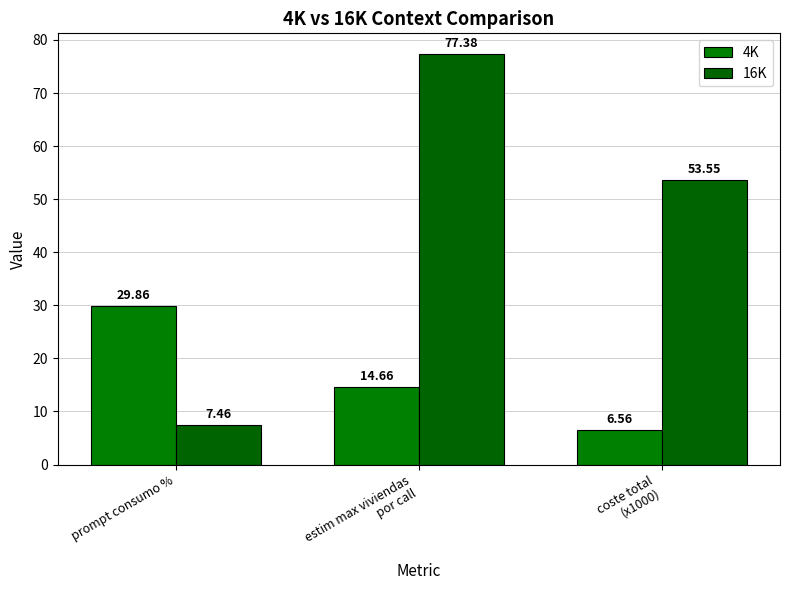

The value of 16K at prompt consumo % is 7.5. True or false?

True